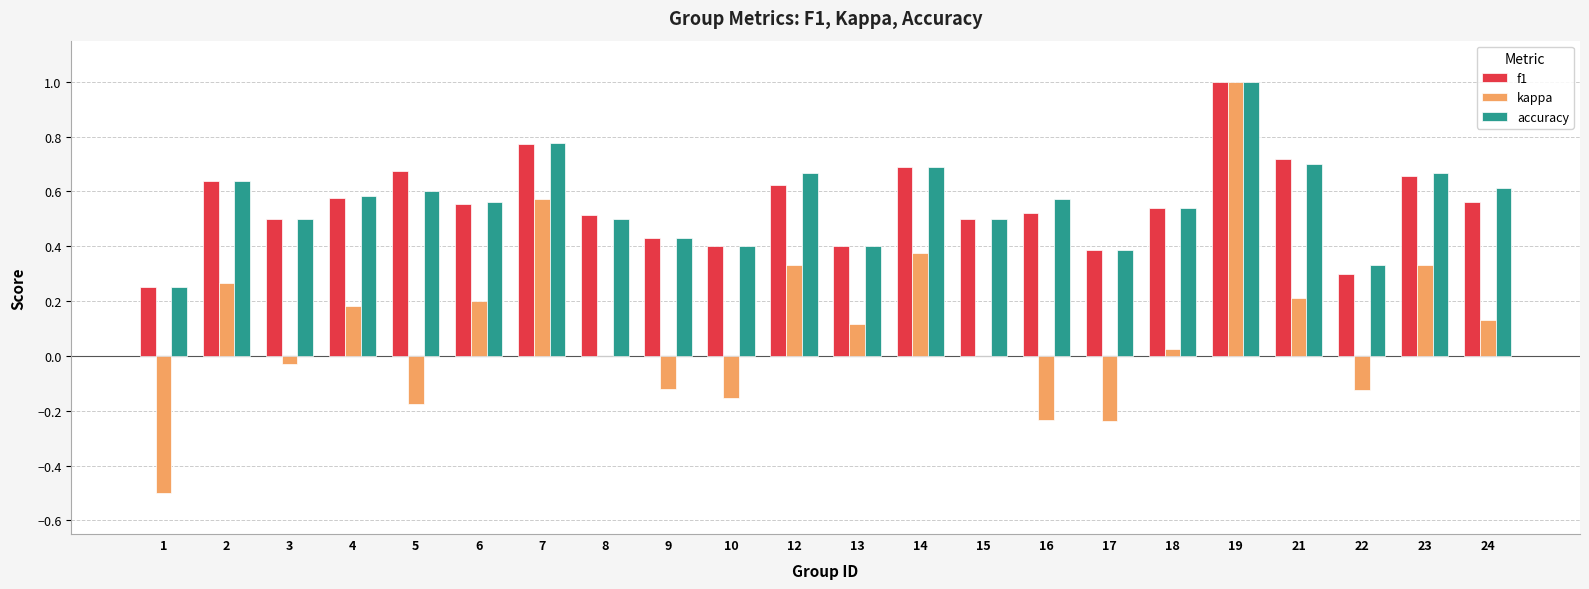

The f1 series shows 0.4 at 10. True or false?

True